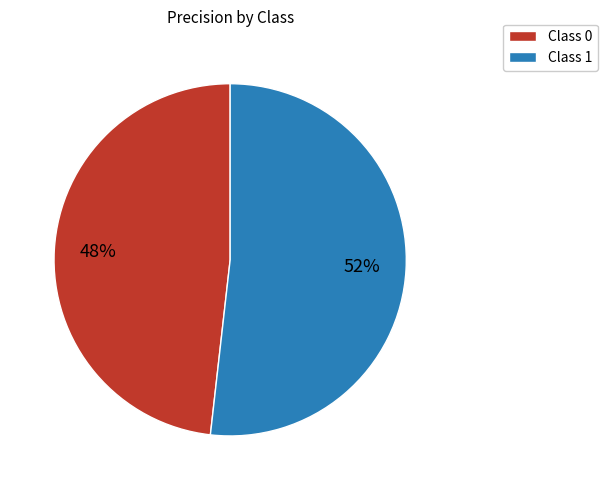

Does any single category account for the majority?

Yes